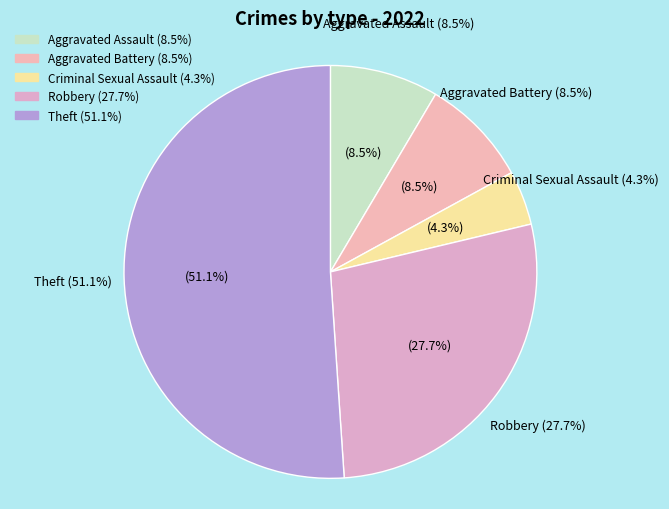

To the nearest percent, what is the combined percentage of Theft and Robbery?

79%